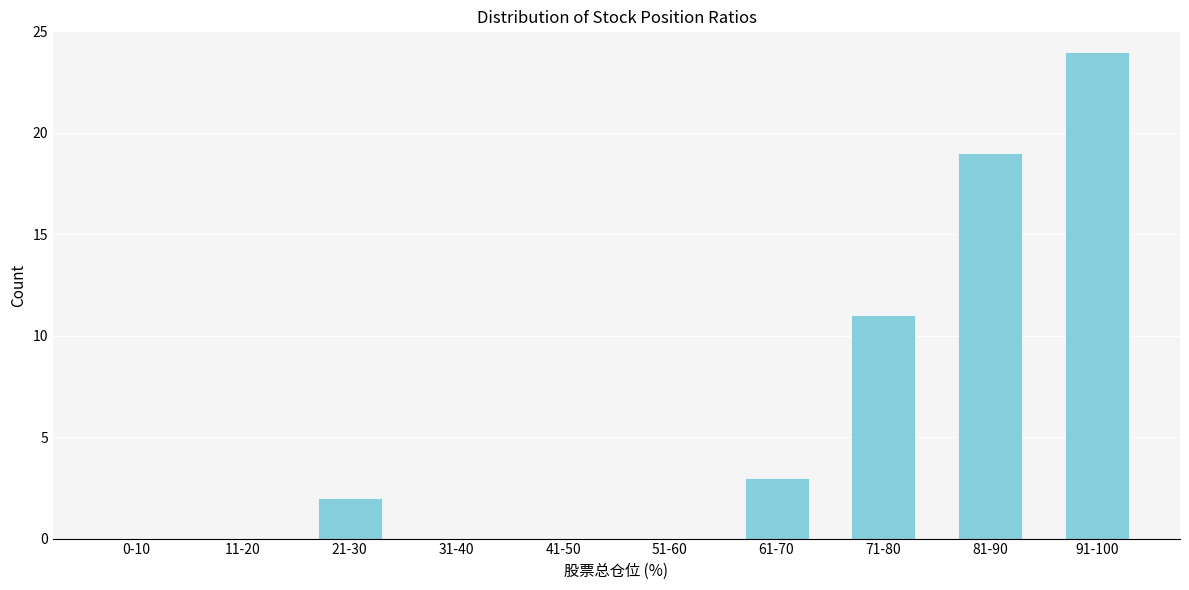

Reading left to right, what are all the values shown in this chart?

0-10=0	11-20=0	21-30=2	31-40=0	41-50=0	51-60=0	61-70=3	71-80=11	81-90=19	91-100=24